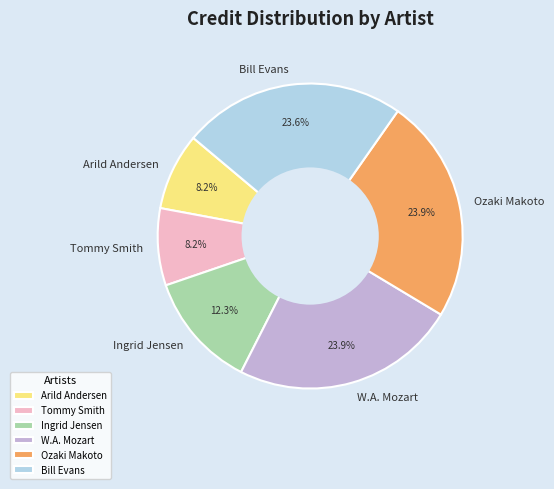

To the nearest percent, what is the average slice percentage?

17%